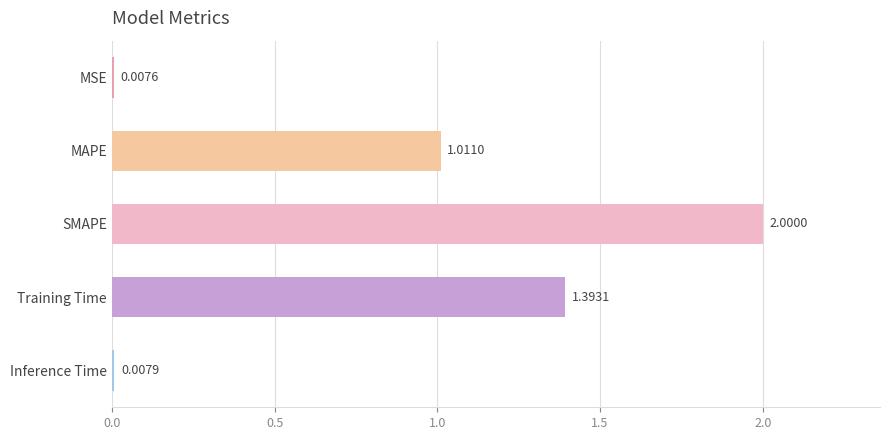

Which label corresponds to the largest value in the chart?

SMAPE